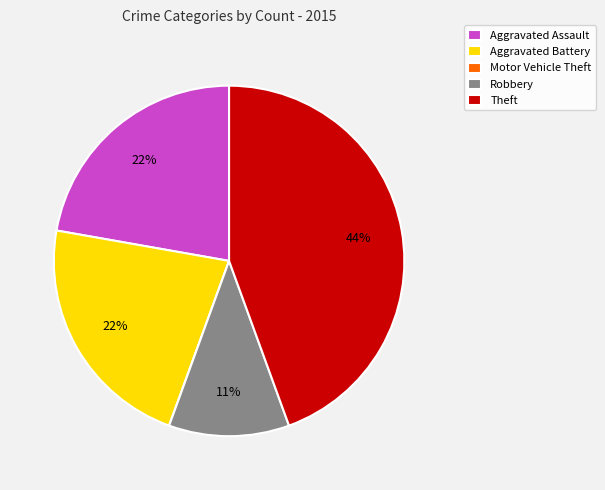

Do Aggravated Battery and Theft together represent more than half of the pie?

Yes